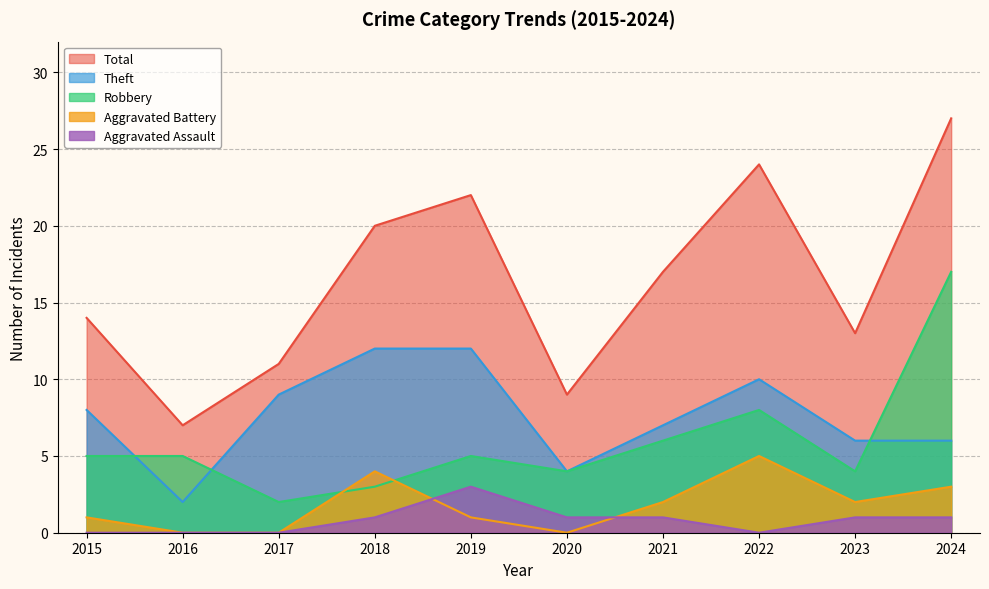

How many interior local peaks does the Theft series have?

1